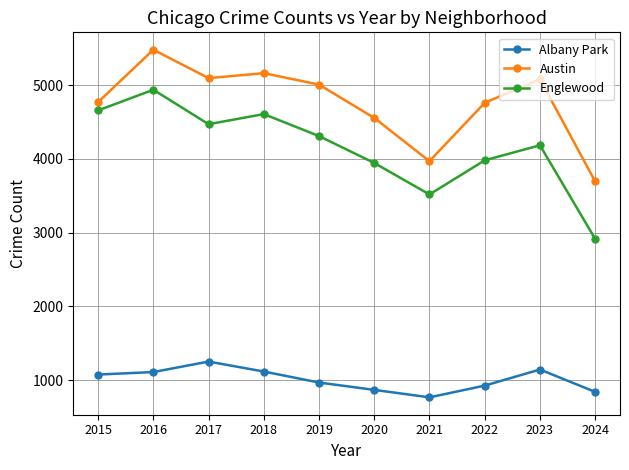

Which series has the widest spread of values?

Englewood